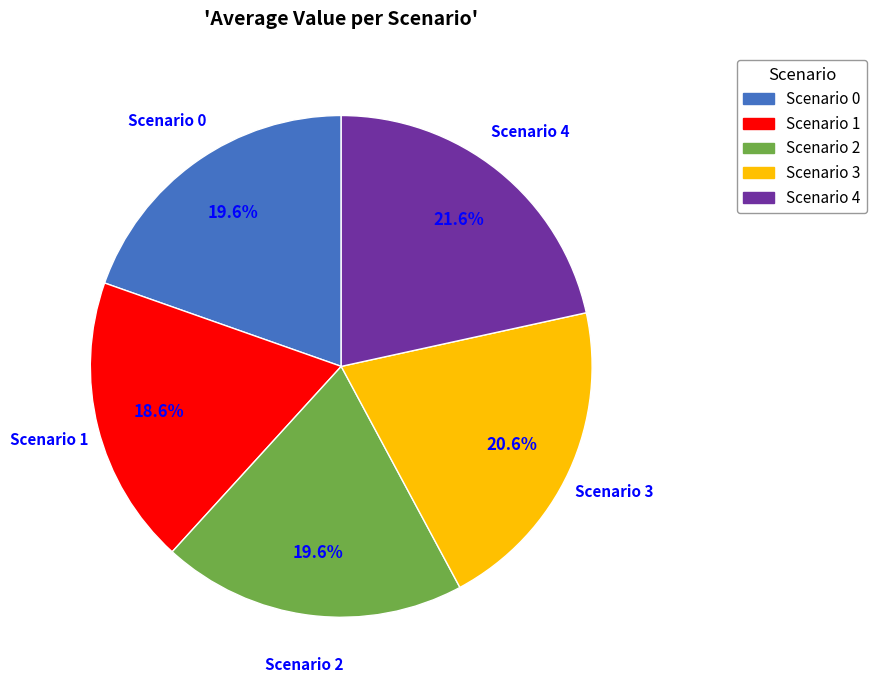

To the nearest percent, what is the difference between the Scenario 4 and Scenario 2 slice percentages?

2%